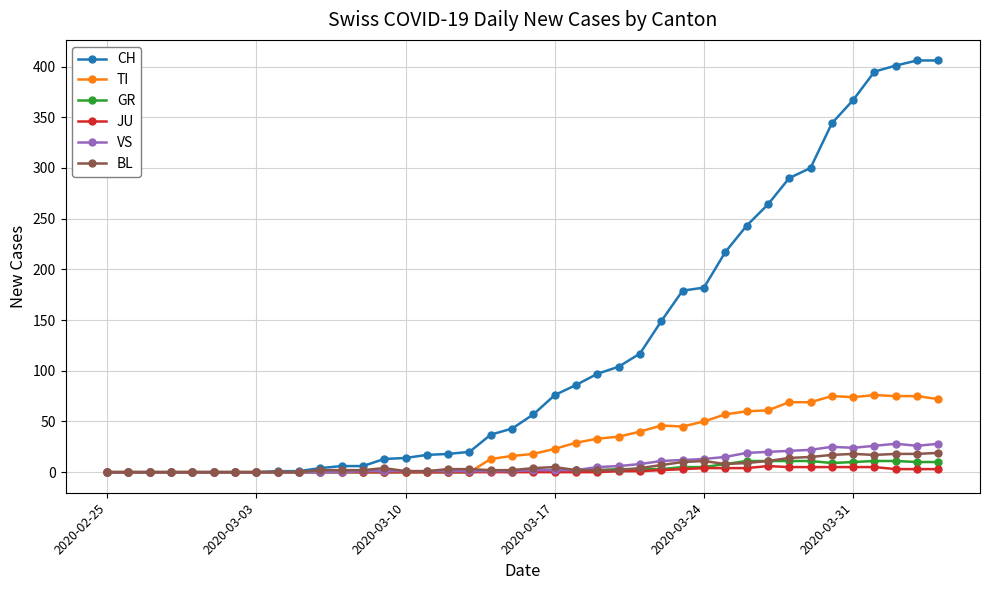

What is the highest value of the GR series?

11